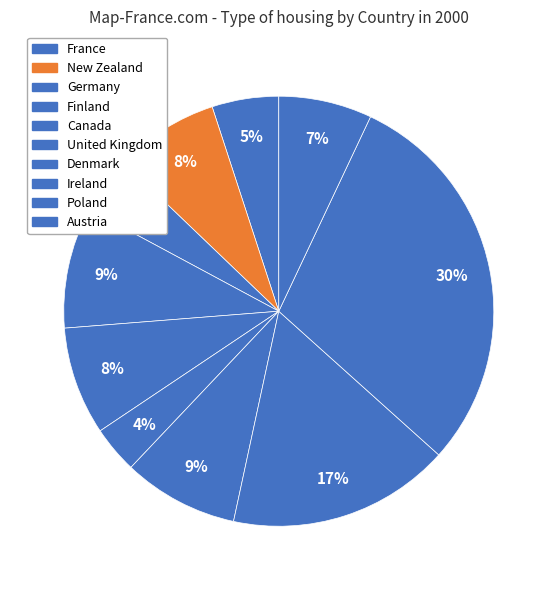

What is the change in value from New Zealand to United Kingdom?

-1.4